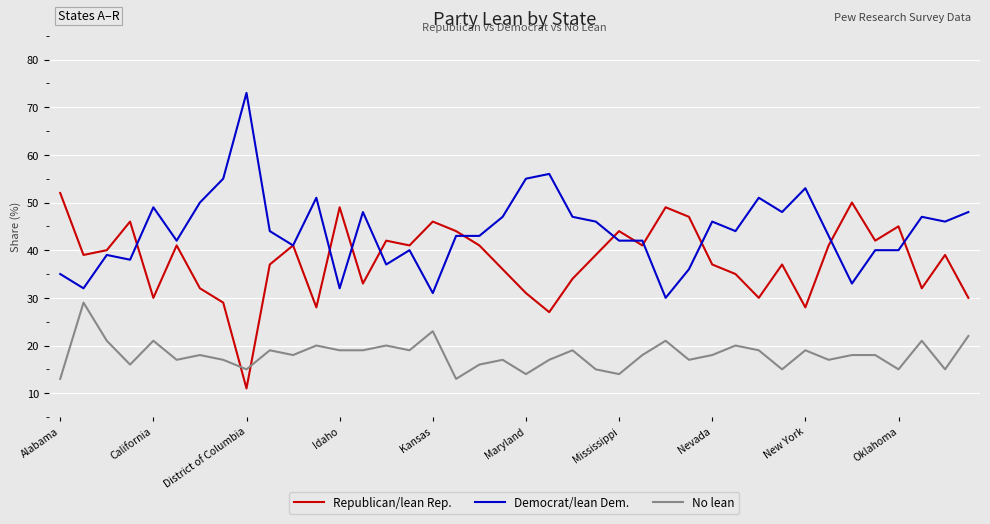

What is the lowest value of the Republican/lean Rep. series?

11.0